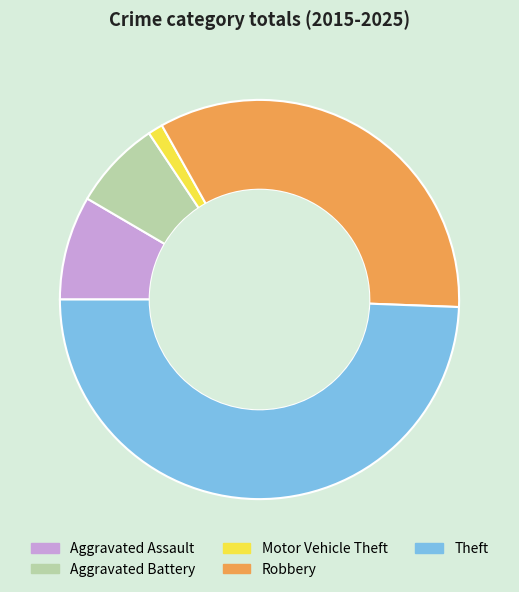

Approximately how many times larger is the value at Robbery compared to Theft?

0.7